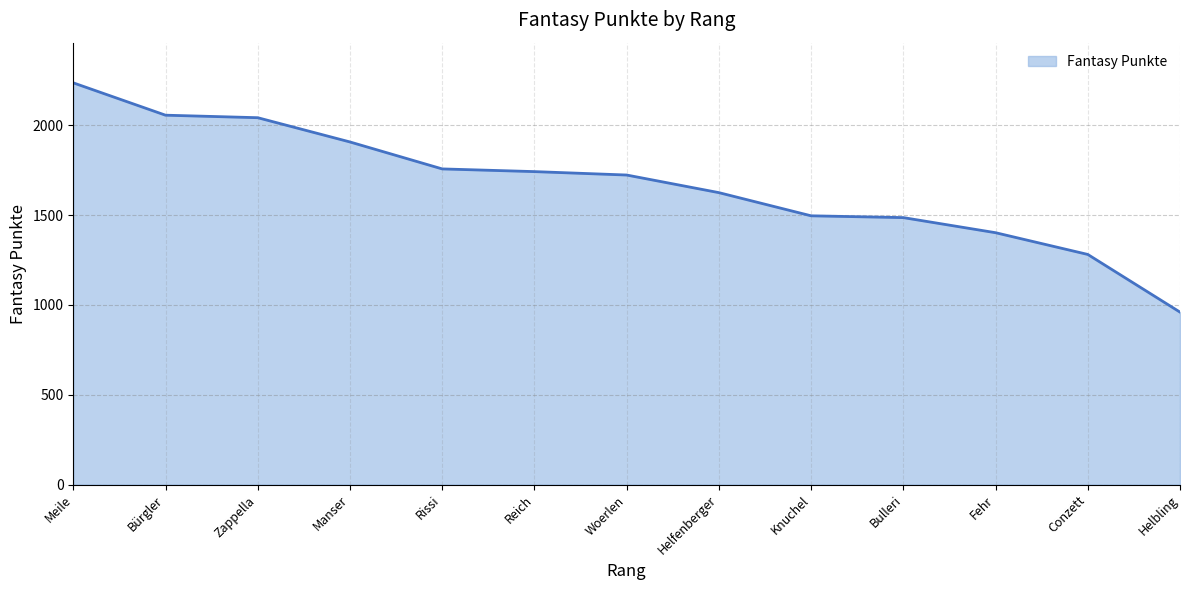

Which category has the highest value across all series?

Meile